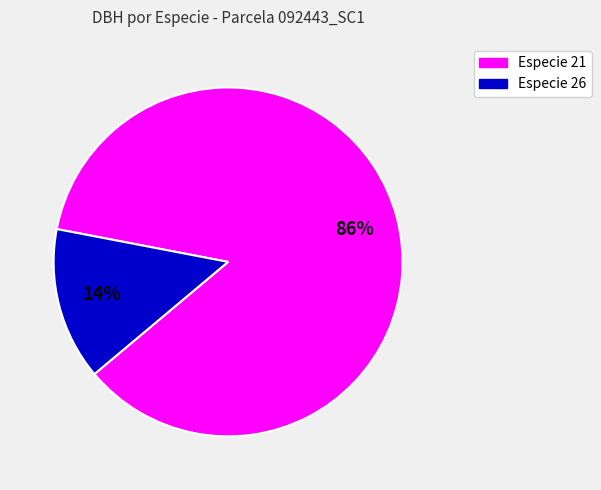

Is there any slice that represents more than half of the pie?

Yes